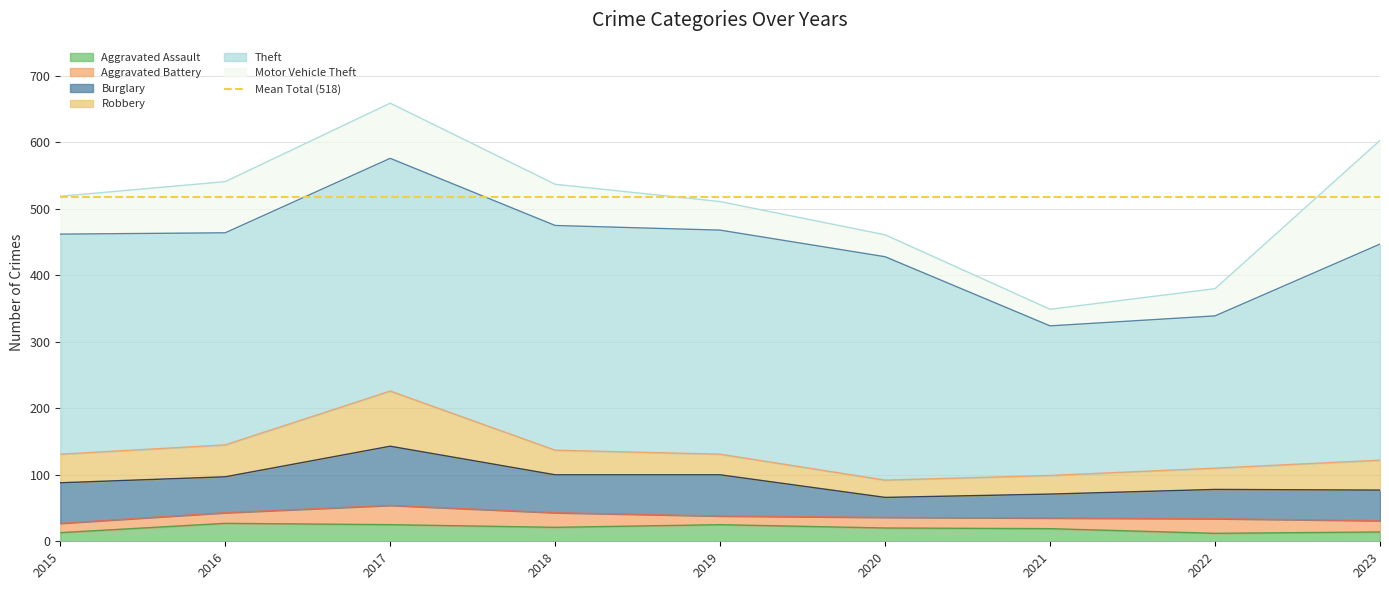

True or false: Aggravated Assault and Theft intersect in this chart.

False